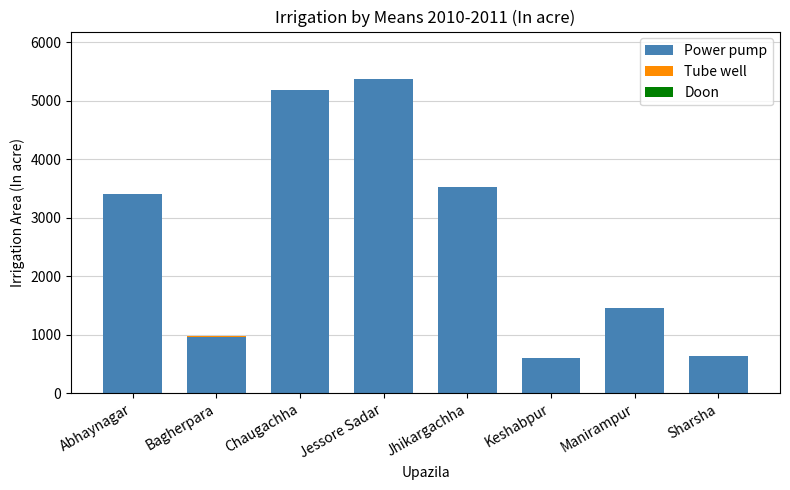

What is the total value across all series at Abhaynagar?

3416